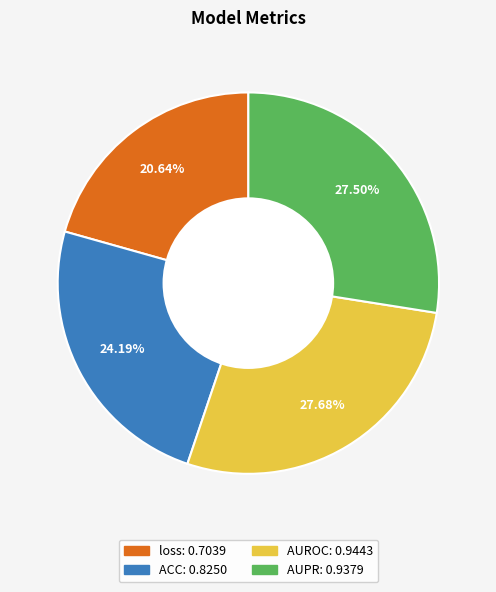

Does AUROC account for over 50% of the chart?

No